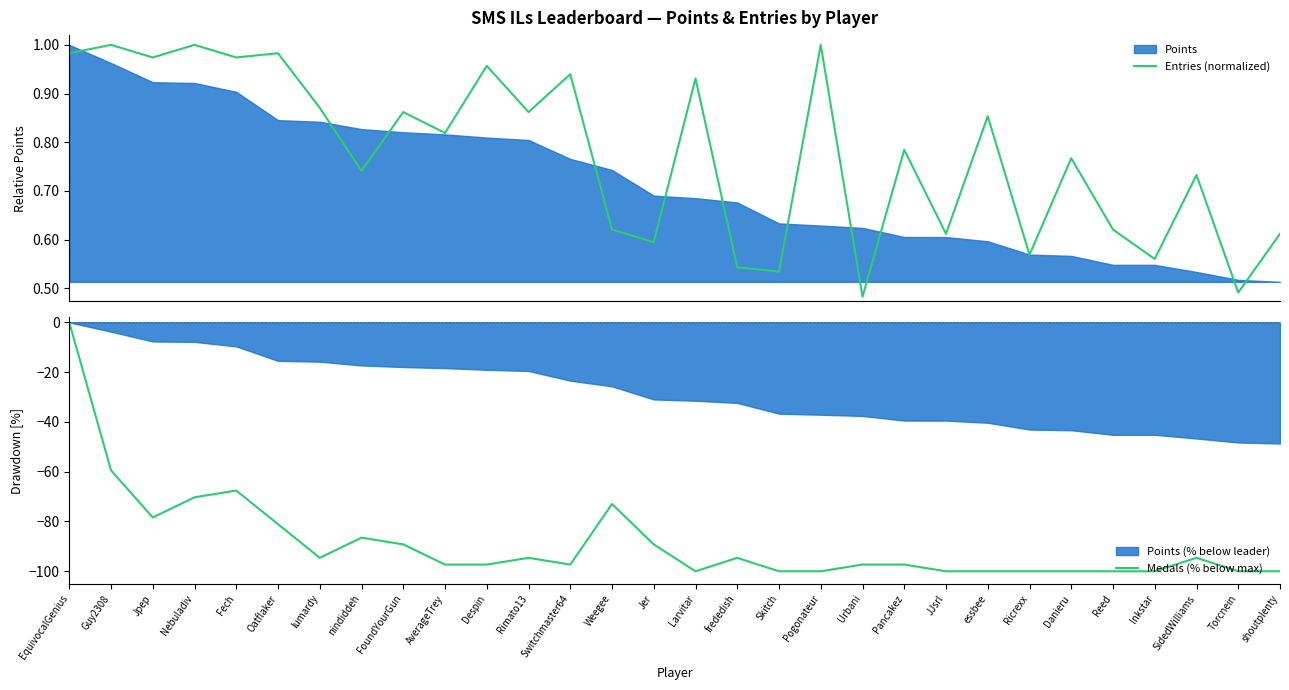

Reading left to right, extract all data points from this chart.

Entries (normalized): EquivocalGenius=1.0	Guy2308=1.0	Jpep=1.0	Nebuladiv=1.0	Fech=1.0	Oatflaker=1.0	lumardy=0.9	nindiddeh=0.7	FoundYourGun=0.9	AverageTrey=0.8	Despin=1.0	Rimato13=0.9	Switchmaster64=0.9	Weegee=0.6	Jer=0.6	Larvitar=0.9	frededish=0.5	Skitch=0.5	Pogonateur=1.0	Urbani=0.5	Pancakez=0.8	JJsrl=0.6	essbee=0.9	Ricrexx=0.6	Danieru=0.8	Reed=0.6	Inkstar=0.6	SidedWilliams=0.7	Torcnein=0.5	shoutplenty=0.6
Medals (% below max): EquivocalGenius=0.0	Guy2308=-59.5	Jpep=-78.4	Nebuladiv=-70.3	Fech=-67.6	Oatflaker=-81.1	lumardy=-94.6	nindiddeh=-86.5	FoundYourGun=-89.2	AverageTrey=-97.3	Despin=-97.3	Rimato13=-94.6	Switchmaster64=-97.3	Weegee=-73.0	Jer=-89.2	Larvitar=-100.0	frededish=-94.6	Skitch=-100.0	Pogonateur=-100.0	Urbani=-97.3	Pancakez=-97.3	JJsrl=-100.0	essbee=-100.0	Ricrexx=-100.0	Danieru=-100.0	Reed=-100.0	Inkstar=-100.0	SidedWilliams=-94.6	Torcnein=-100.0	shoutplenty=-100.0